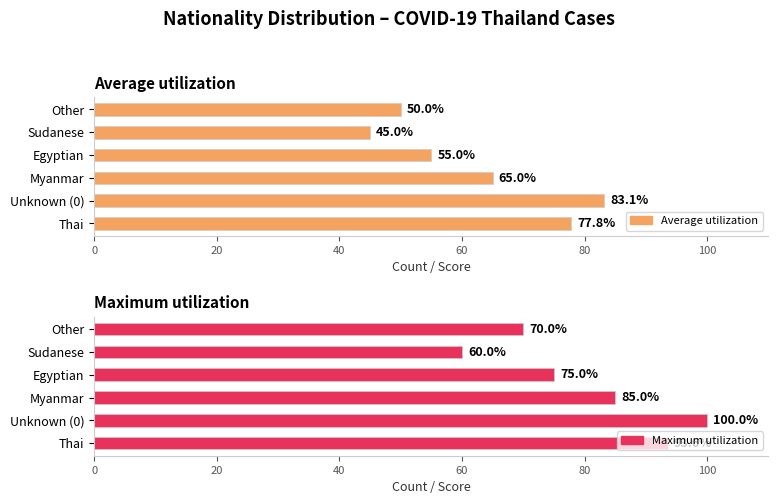

Reading right to left, what are all the values shown in this chart?

Average utilization: 50.0	45.0	55.0	65.0	83.1	77.8
Maximum utilization: 70.0	60.0	75.0	85.0	100.0	93.6